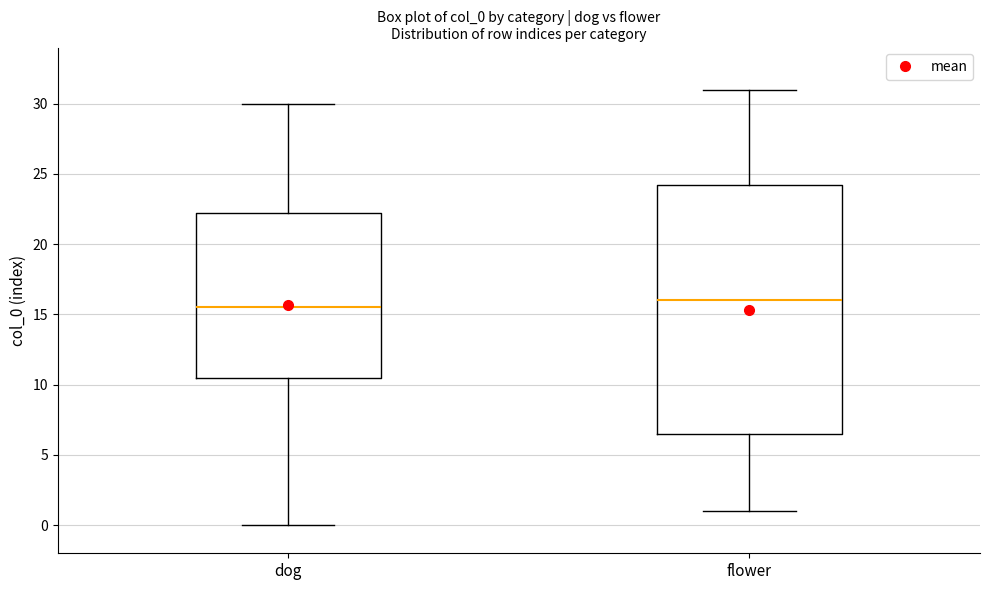

Which box has the highest median line?

flower